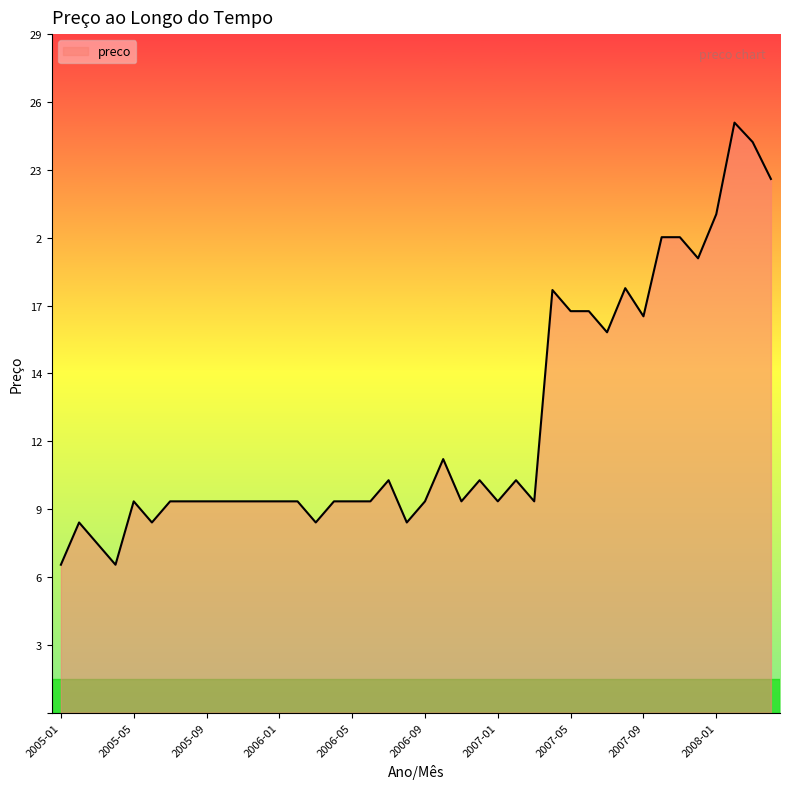

Which category has the highest value across all series?

2008-02